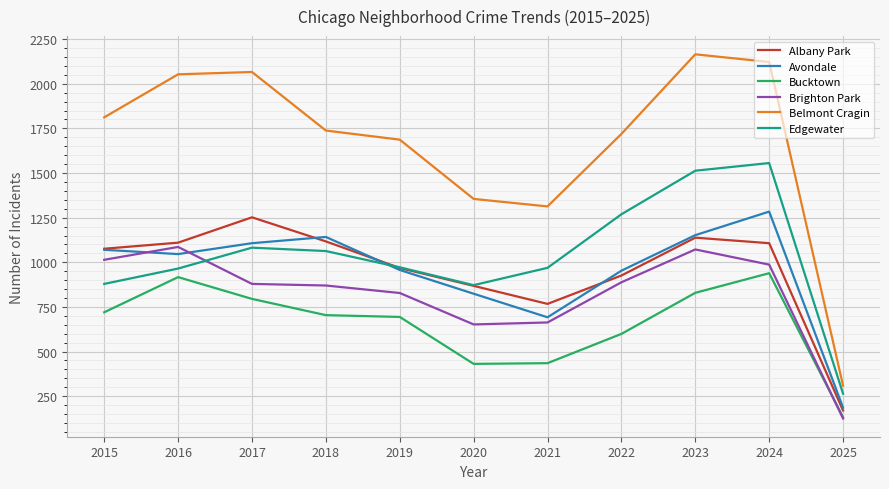

Read the Edgewater value at 2024, to the nearest 100.

1600